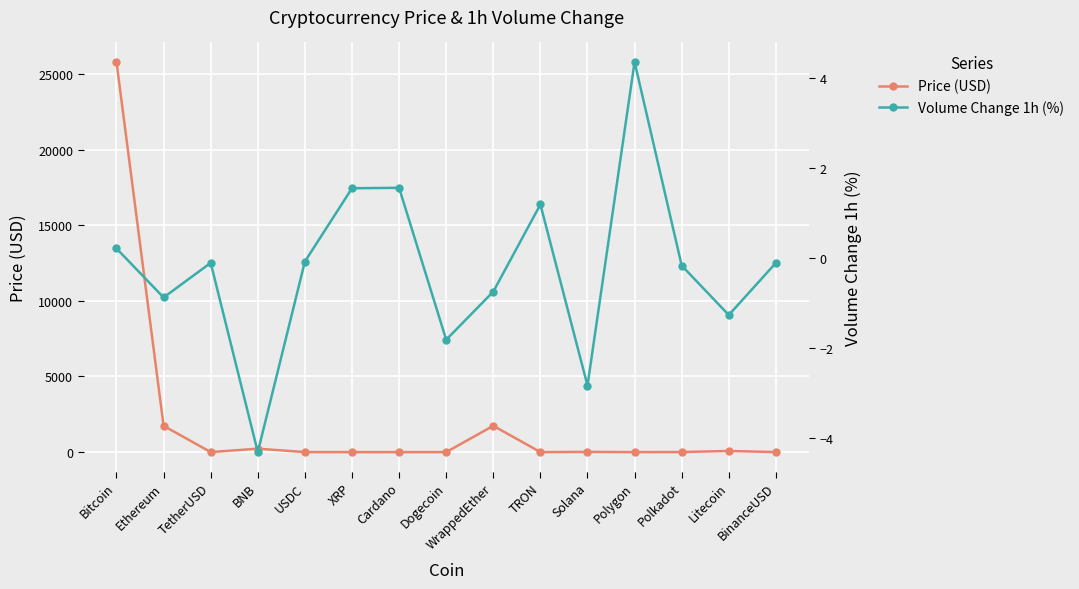

What is the label of the 9th point from the right?

Cardano